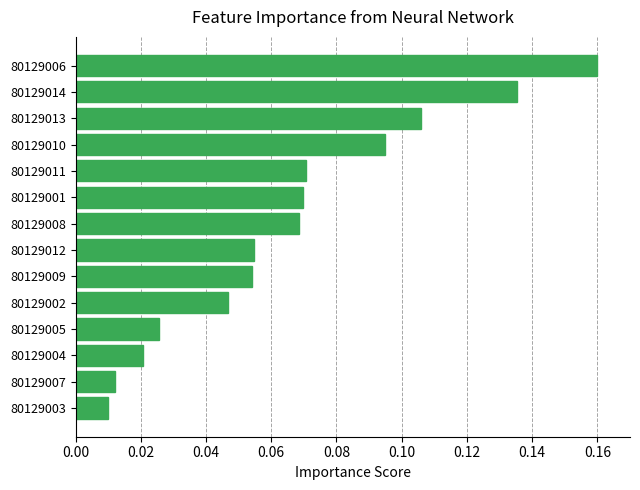

Between 80129014 and 80129008, which is larger?

80129014